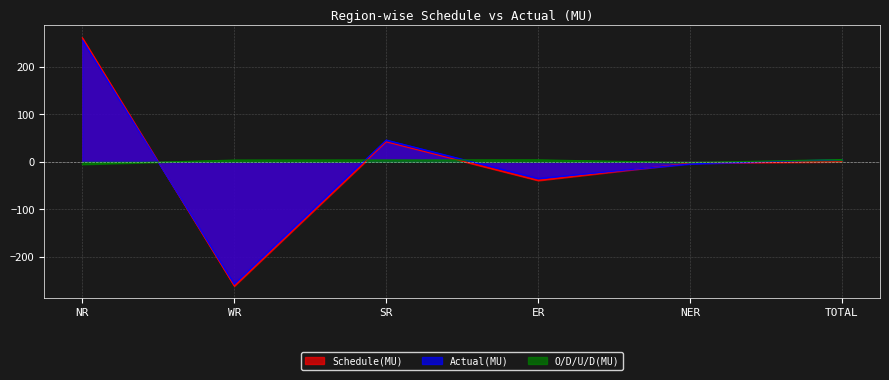

Reading left to right, transcribe all the data shown in this chart.

Schedule(MU): 261.0	-261.2	42.0	-39.2	-2.7	0.0
Actual(MU): 255.8	-257.5	45.9	-35.1	-4.3	4.9
O/D/U/D(MU): -5.2	3.7	3.9	4.1	-1.7	4.9